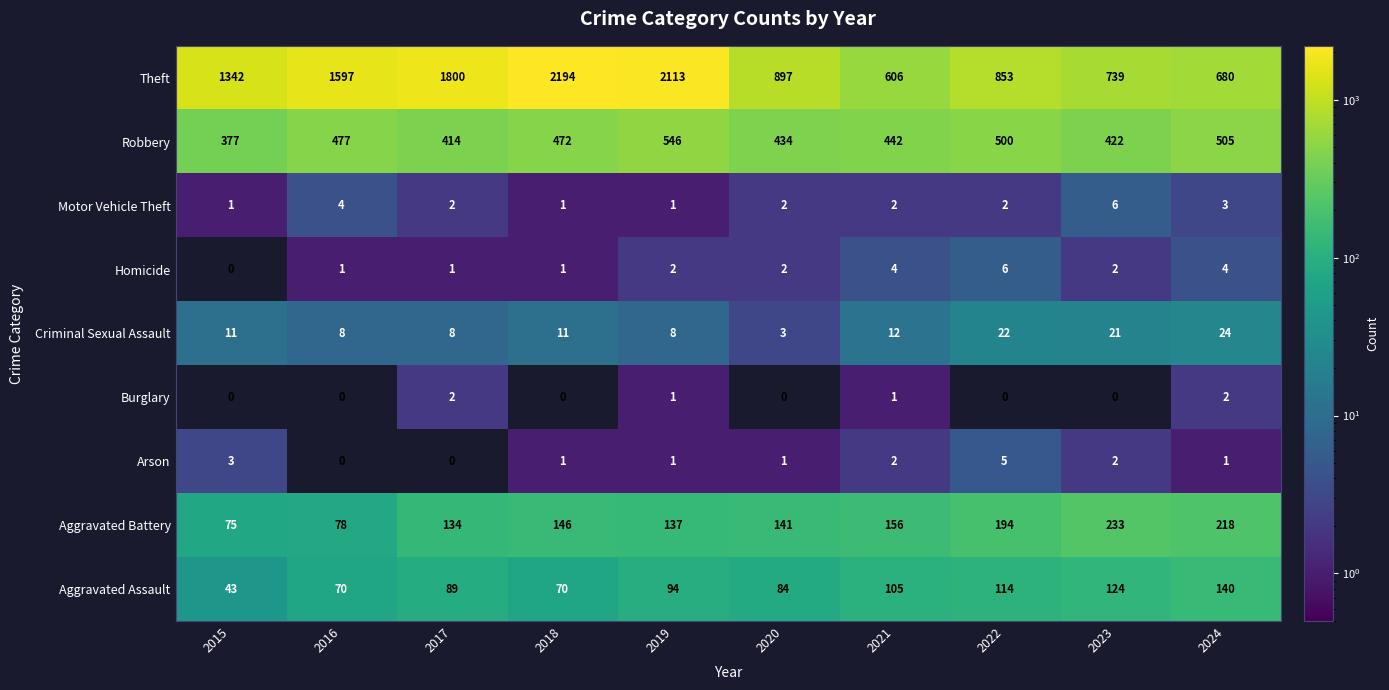

What is the spread (max minus min) of values at 2022?

853